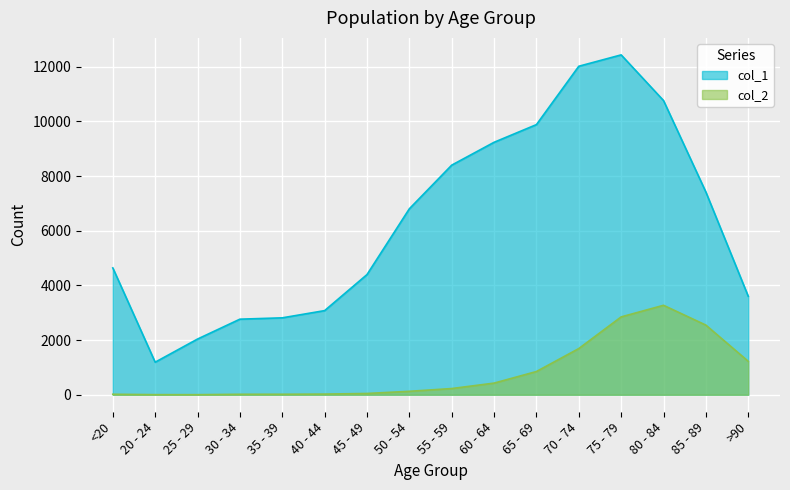

True or false: col_1 and col_2 intersect in this chart.

False